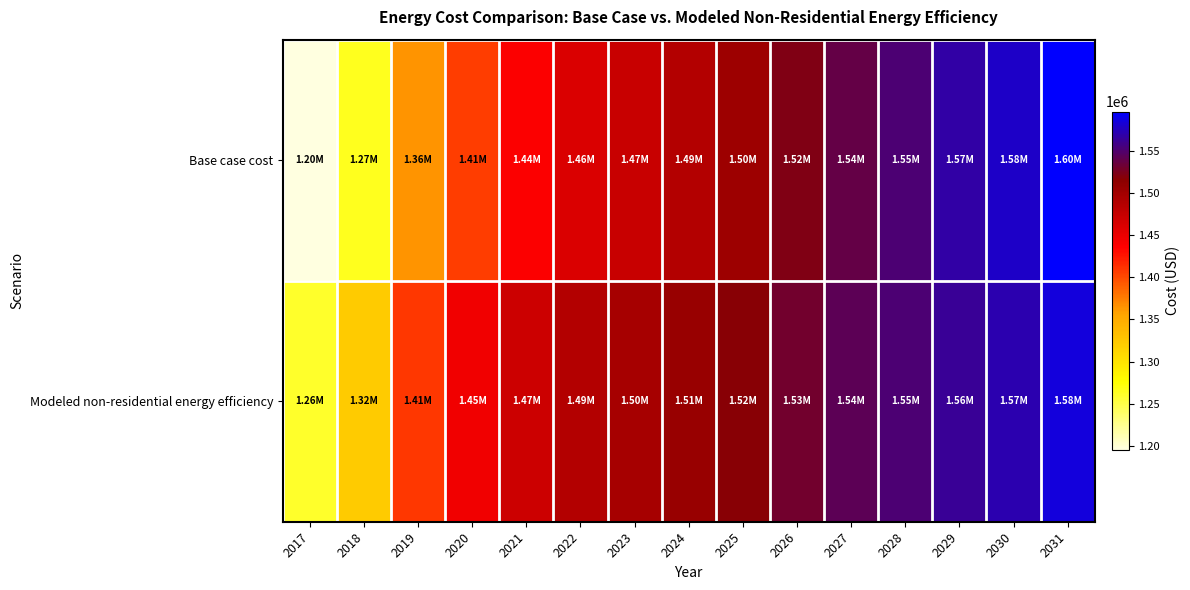

List the series in order of their overall mean, lowest first.

Base case cost, Modeled non-residential energy efficiency